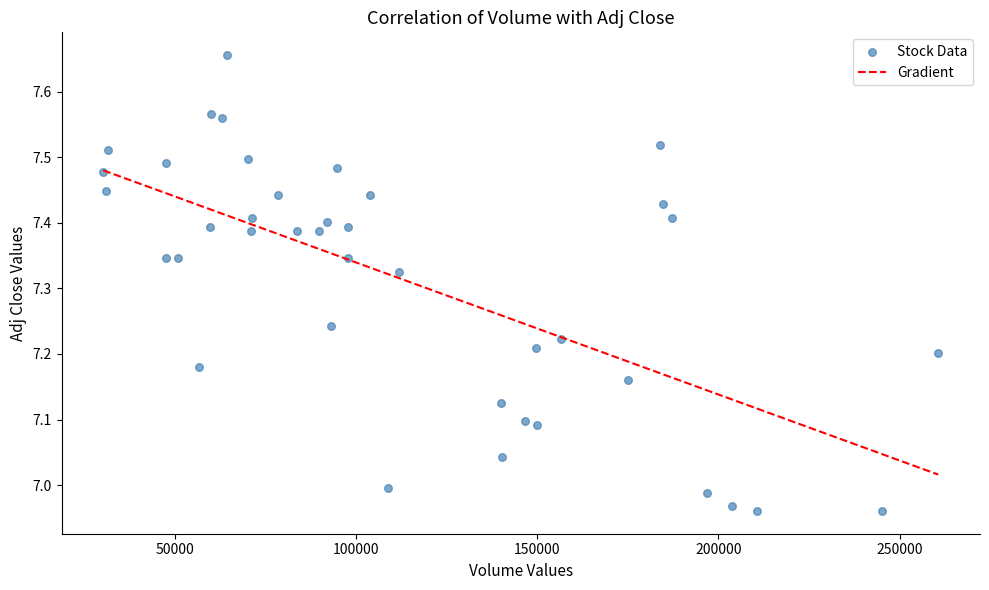

What is the range of Y values (max minus min)?

0.7